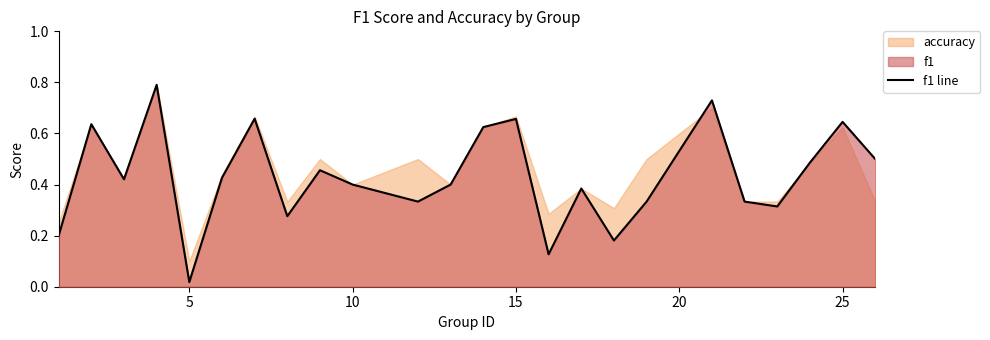

At which label is f1 line closest to 0?

5